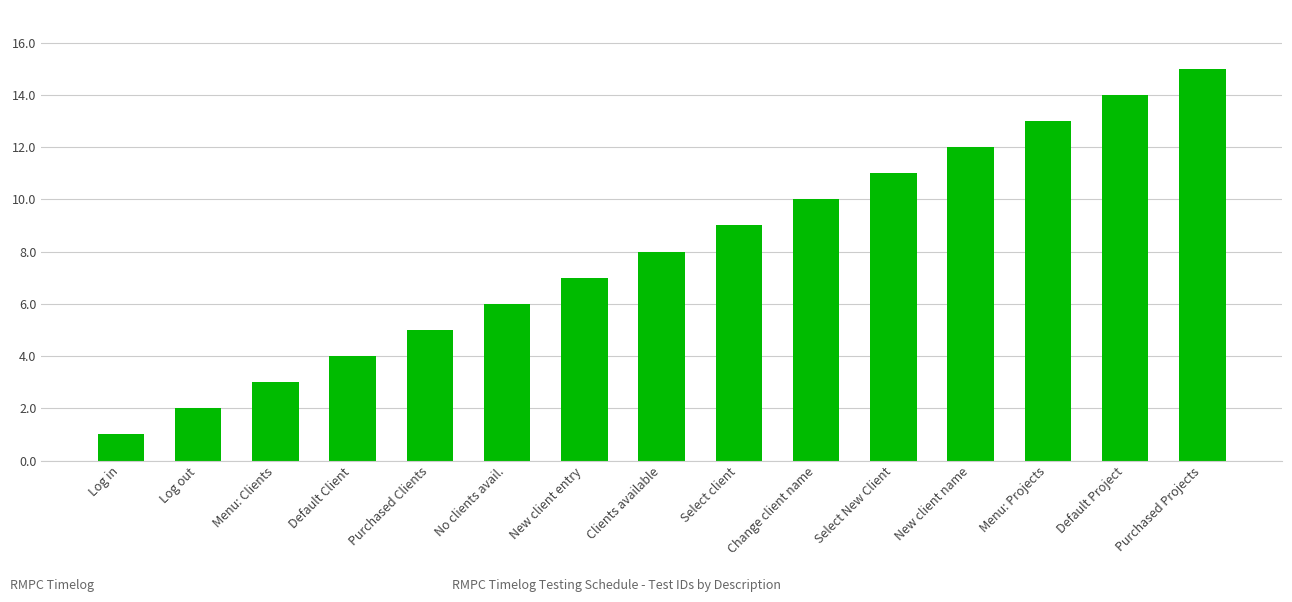

Are the bars grouped side by side (vs. stacked)?

No